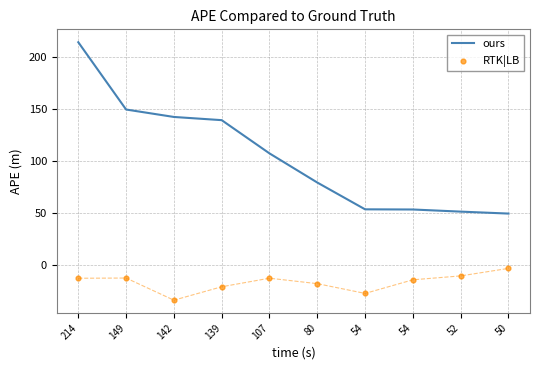

Which series has the largest Y range (max minus min)?

ours